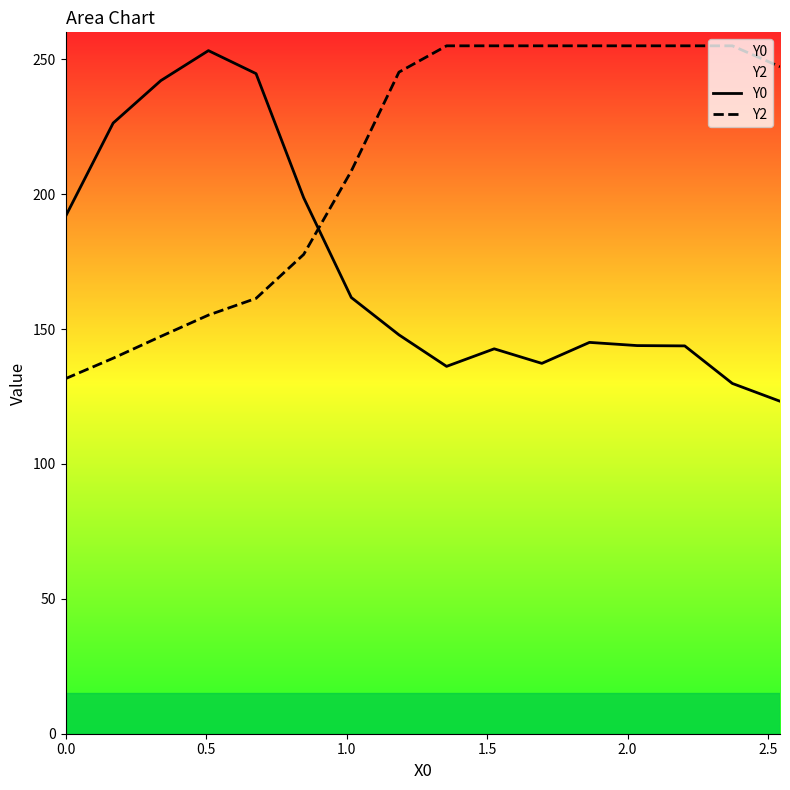

Reading left to right, what are all the values shown in this chart?

Y0: 191.8	226.4	242.1	253.2	244.7	198.7	161.7	147.9	136.2	142.7	137.3	145.1	143.9	143.8	129.8	123.2
Y2: 131.6	139.2	147.3	155.2	161.4	177.7	208.6	245.2	255.0	255.0	255.0	255.0	255.0	255.0	255.0	247.2